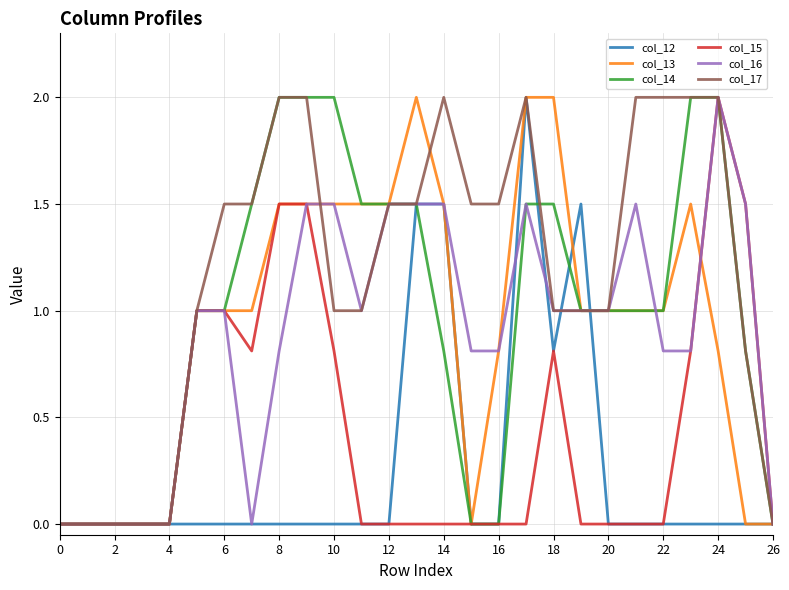

How many categories are shown in the chart?

27